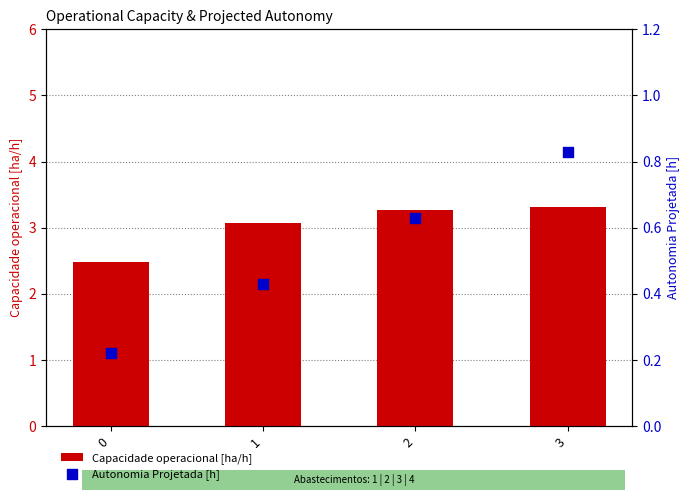

At how many categories does at least one series exceed 3?

3